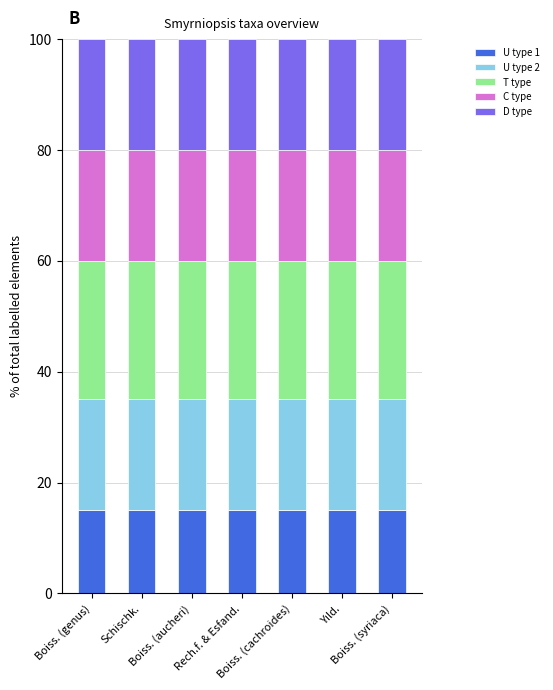

What is the highest value of the U type 1 series?

15.0